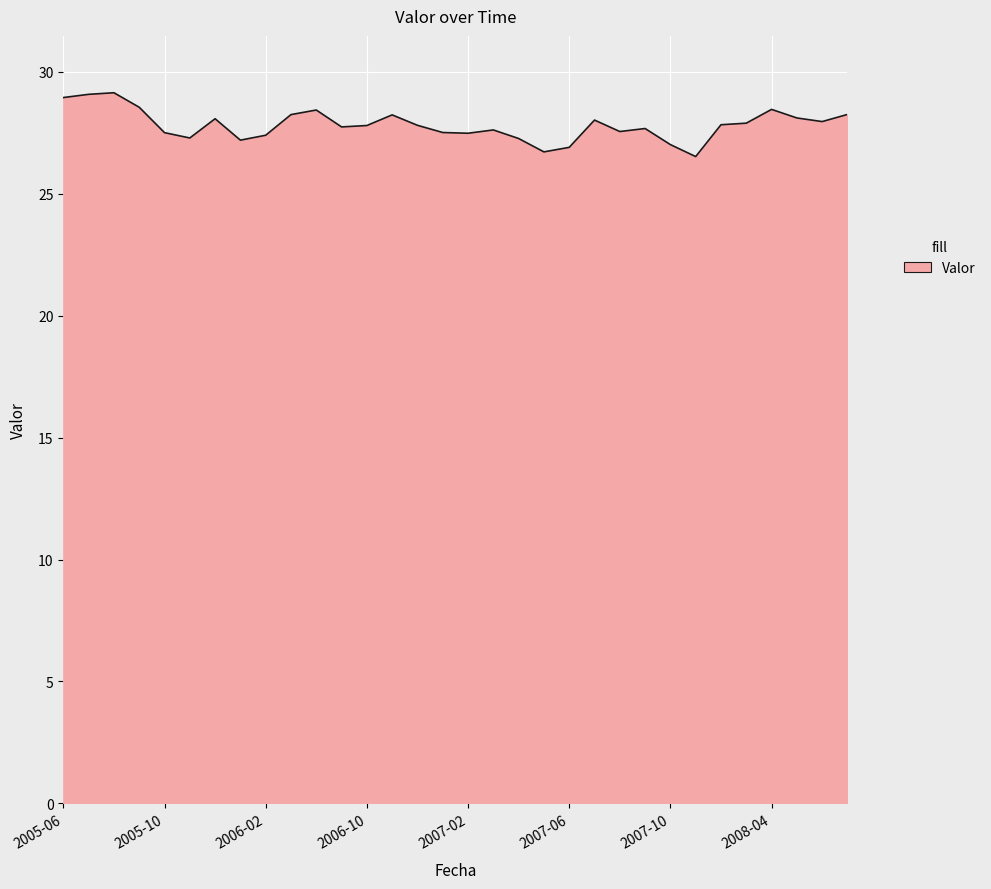

What is the maximum value shown in the chart?

29.1